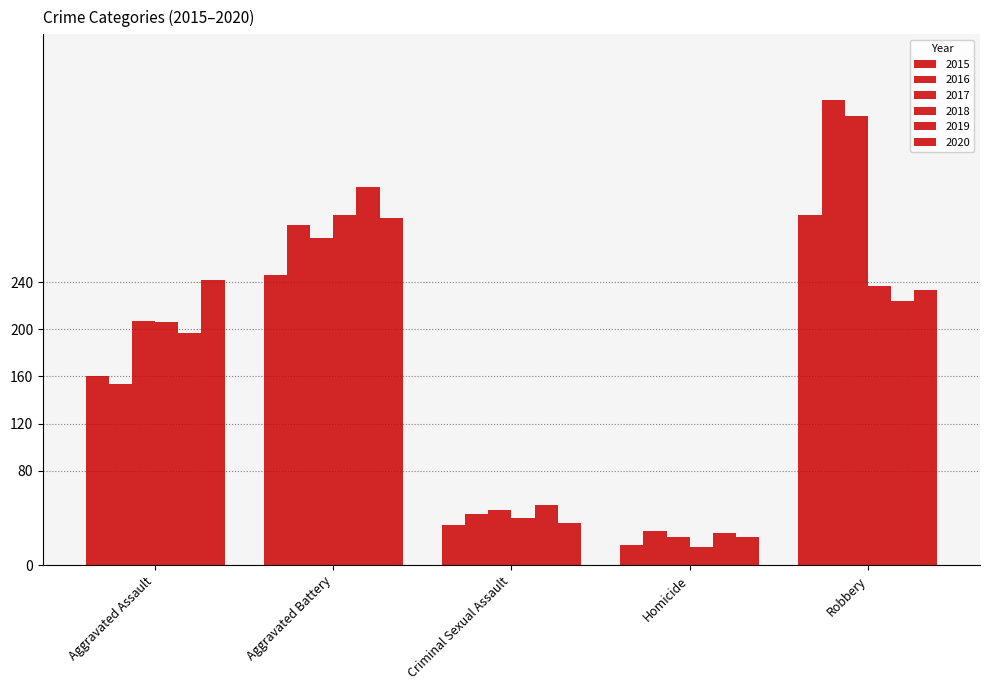

Does the chart contain any negative values?

No